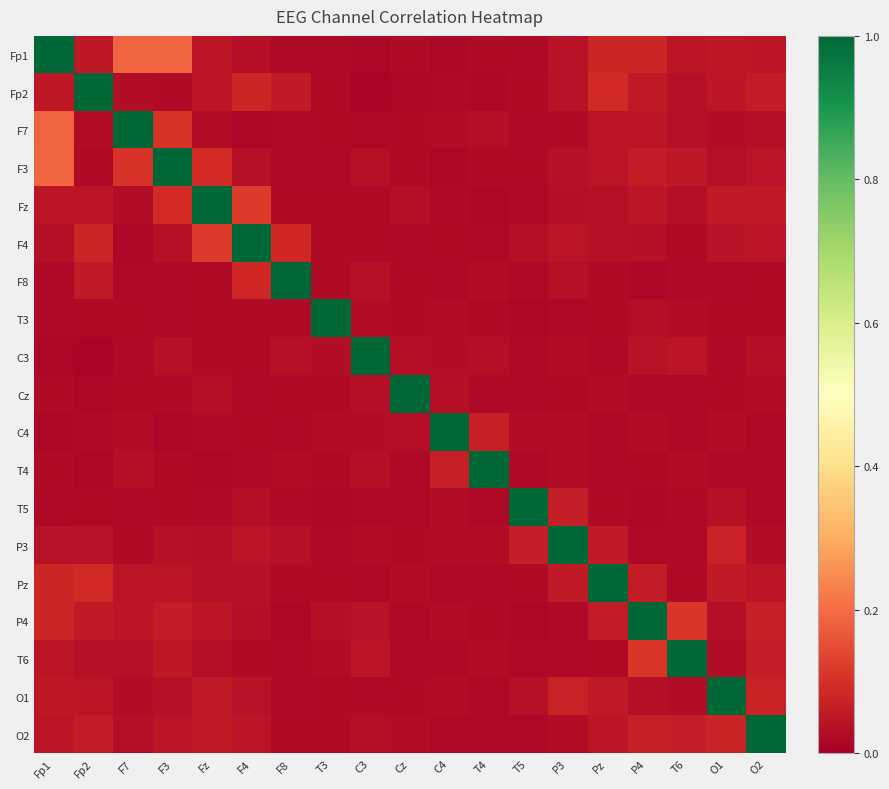

How many categories are shown in the chart?

19